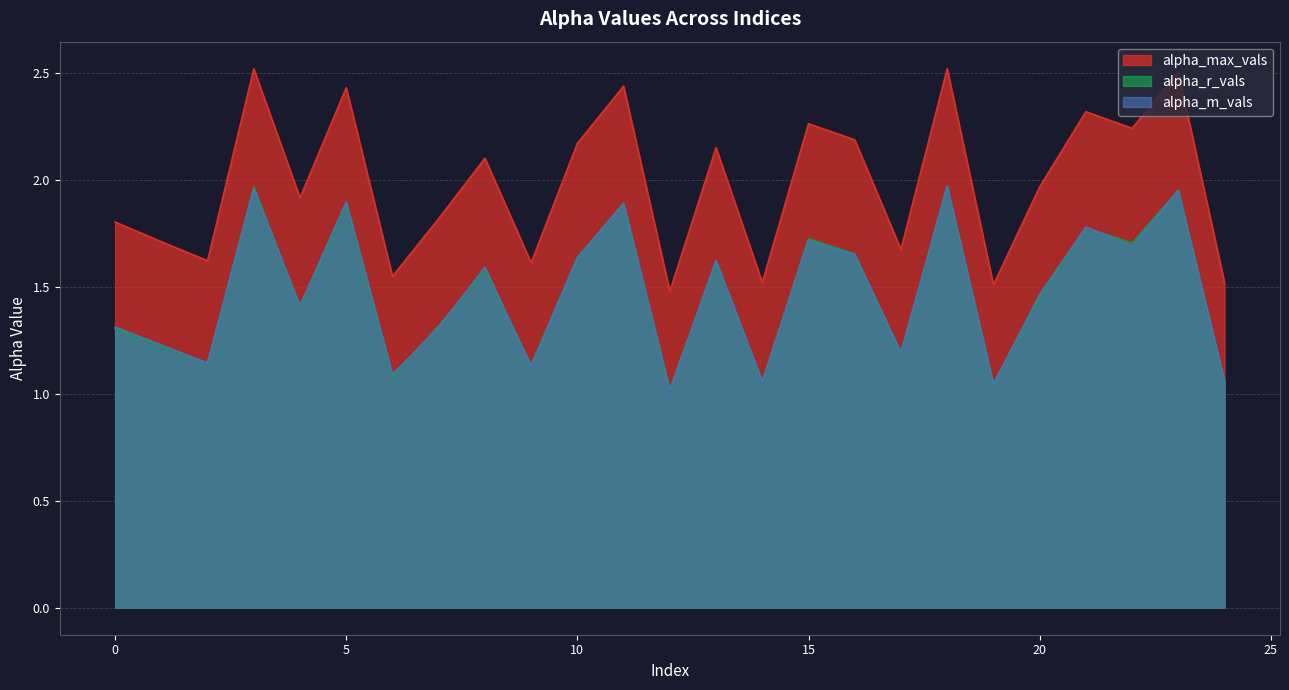

True or false: alpha_max_vals has a value of 2.2 at 10.

True